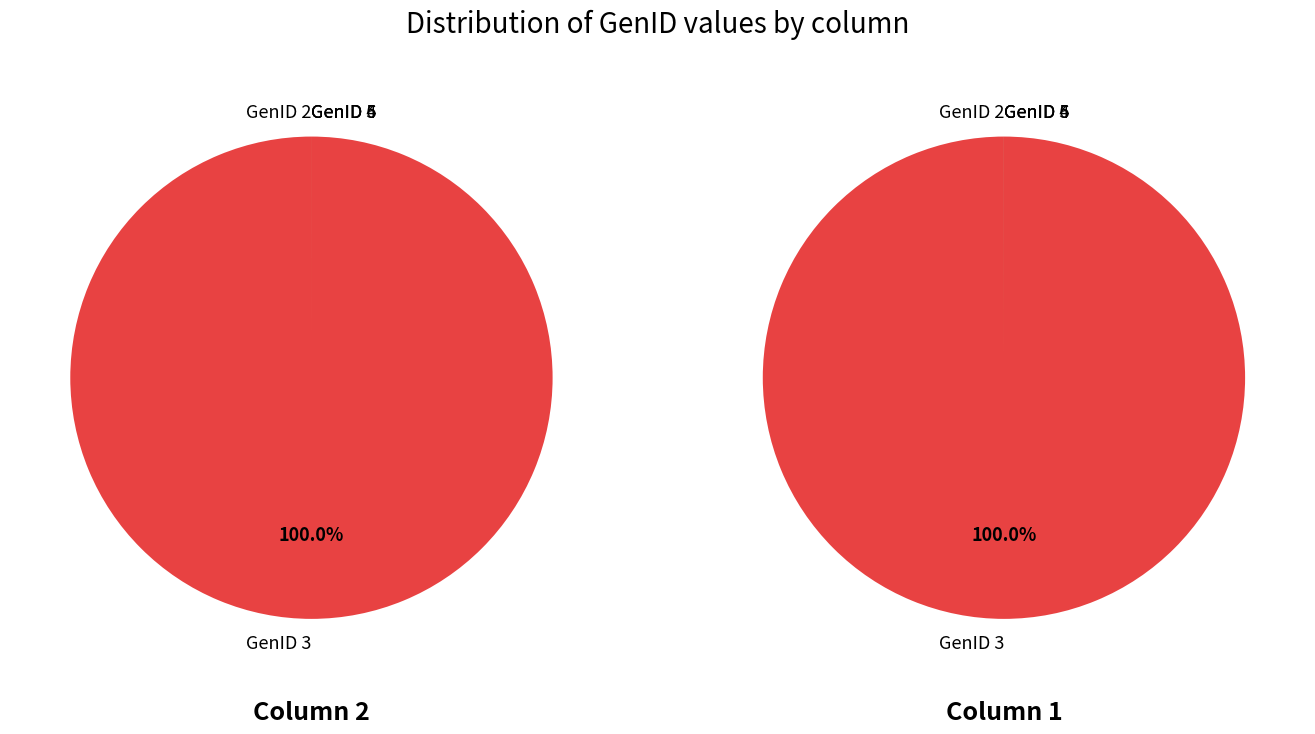

What percentage is the GenID 4 slice, to the nearest percent?

17%